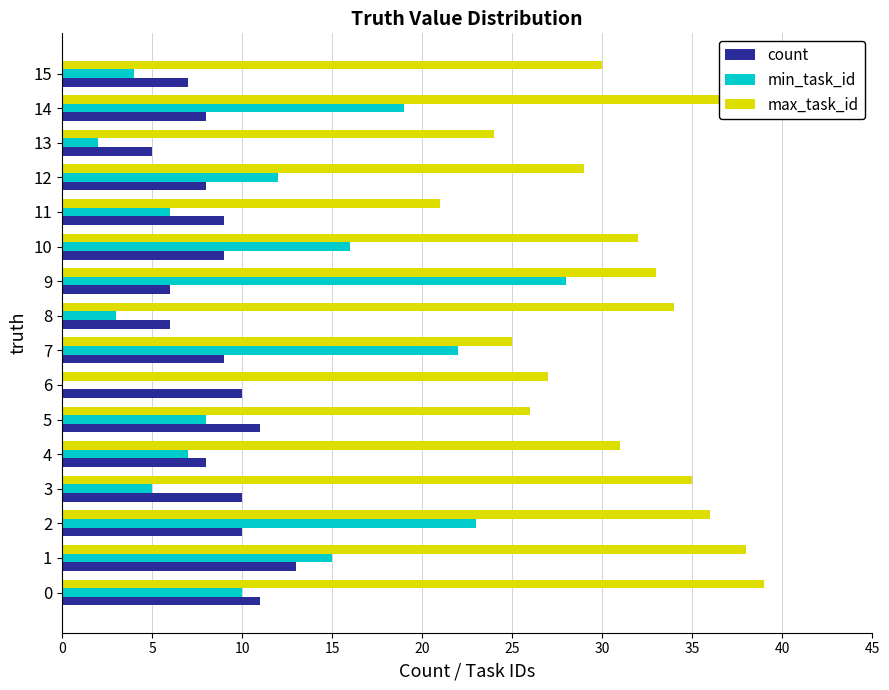

Which series has the largest total across all categories?

max_task_id